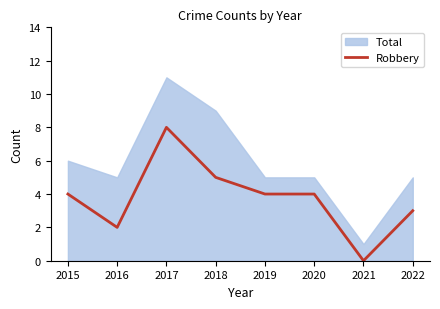

Reading right to left, what are all the values shown in this chart?

3	0	4	4	5	8	2	4